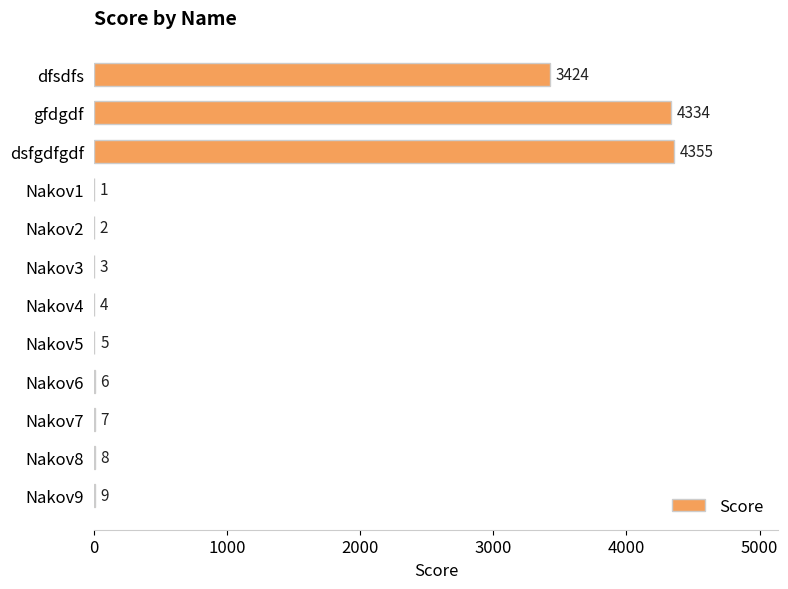

Are the bars horizontal?

Yes